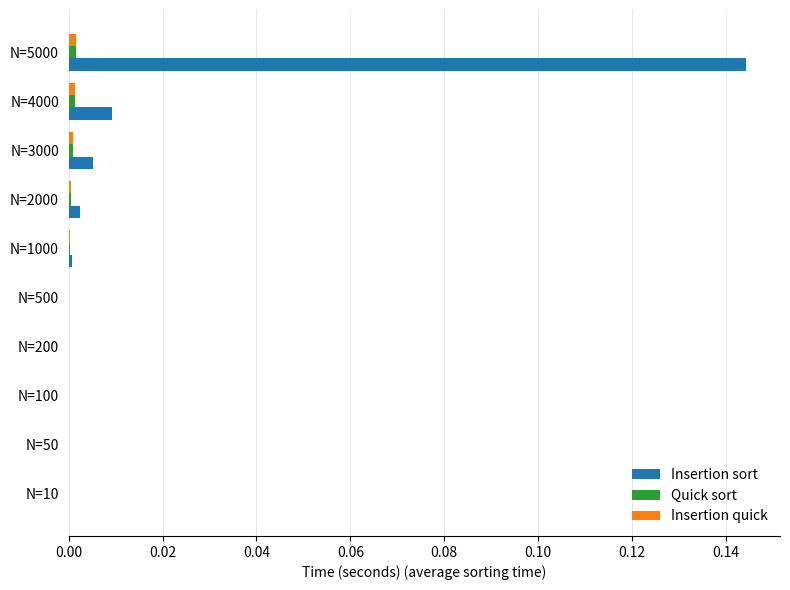

Which series has the largest total across all categories?

Insertion sort